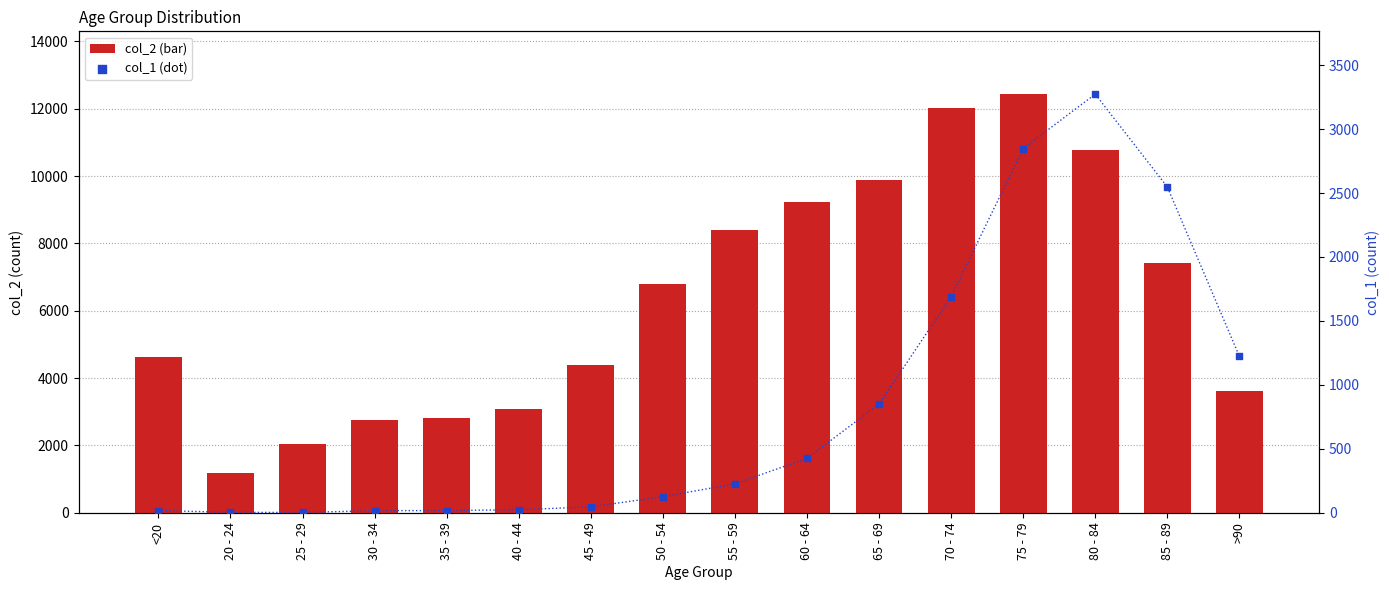

Is the value of col_1 at 50 - 54 greater than the value of col_2 at 40 - 44?

No